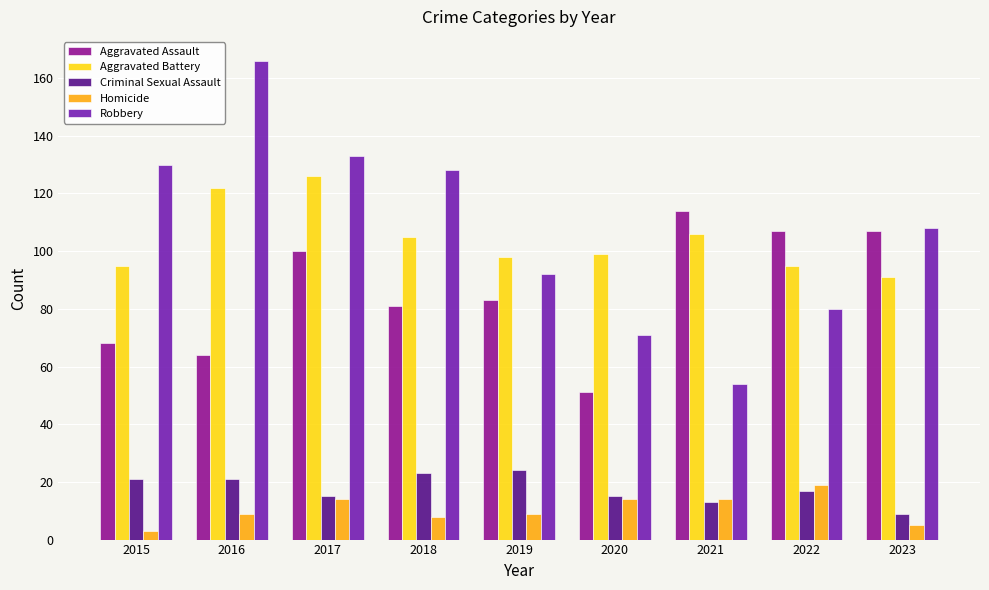

Which series changed the most between 2018 and 2021?

Robbery